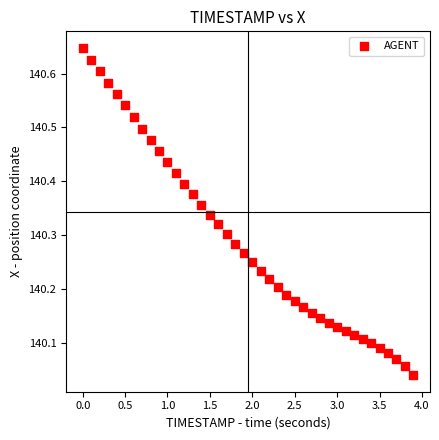

What is the range of X values (max minus min)?

3.9